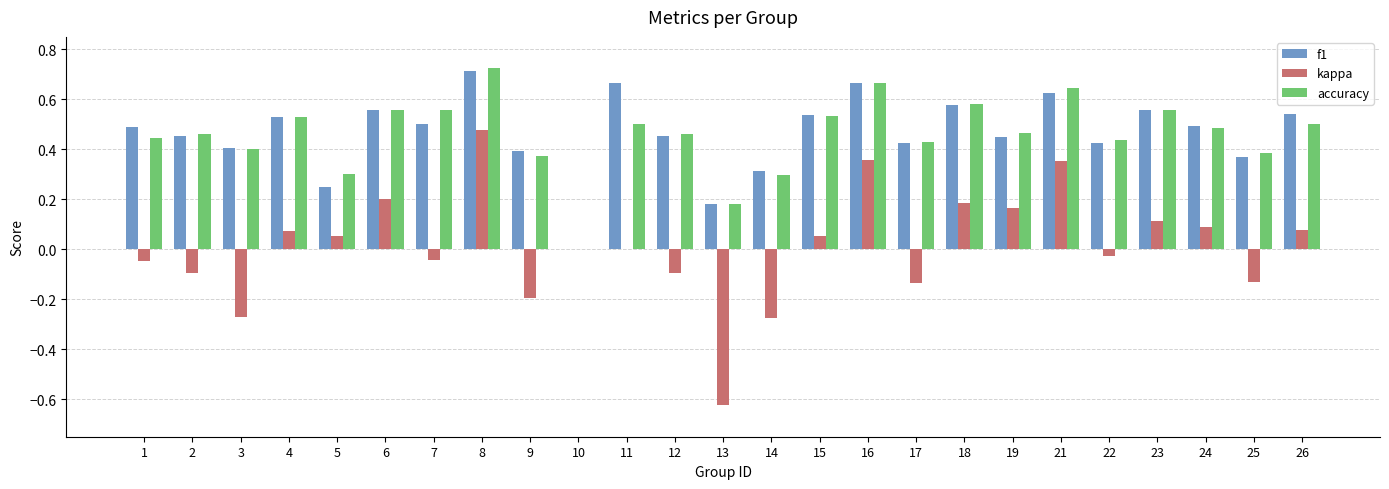

Which series has the largest range (max minus min)?

kappa